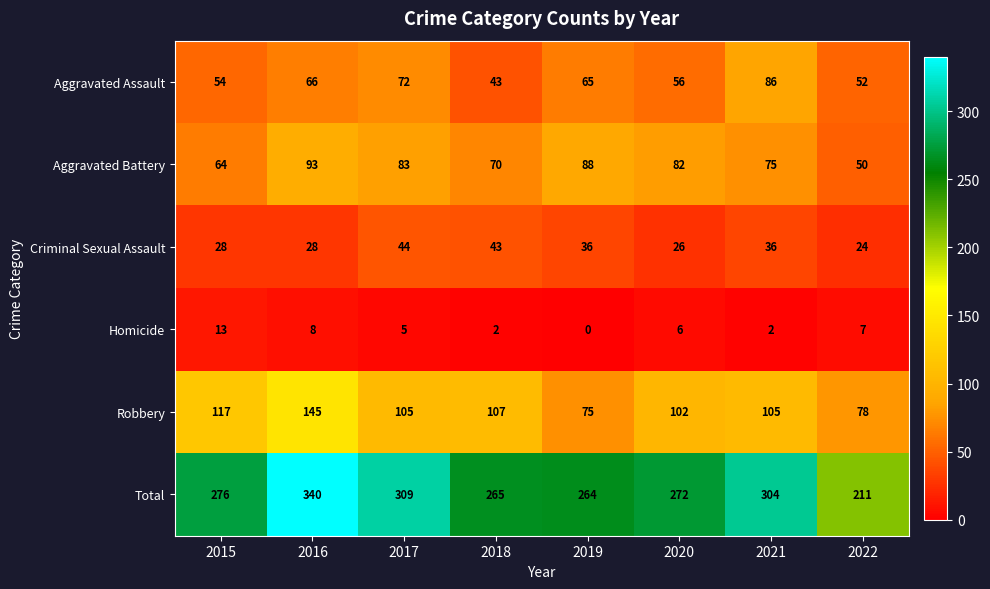

What is the difference between the Aggravated Assault values at 2019 and 2015?

11